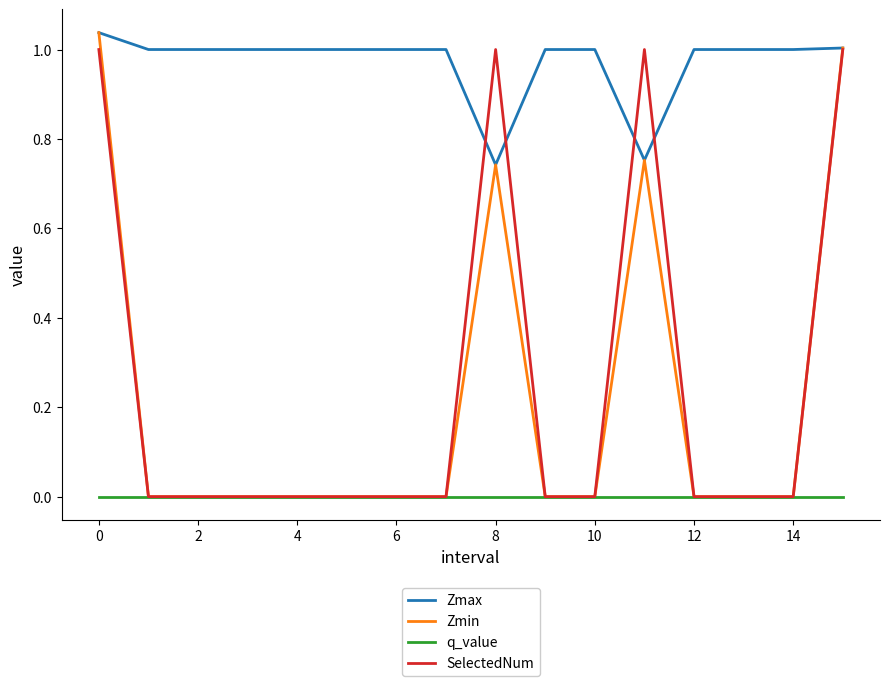

True or false: q_value and Zmax intersect in this chart.

False